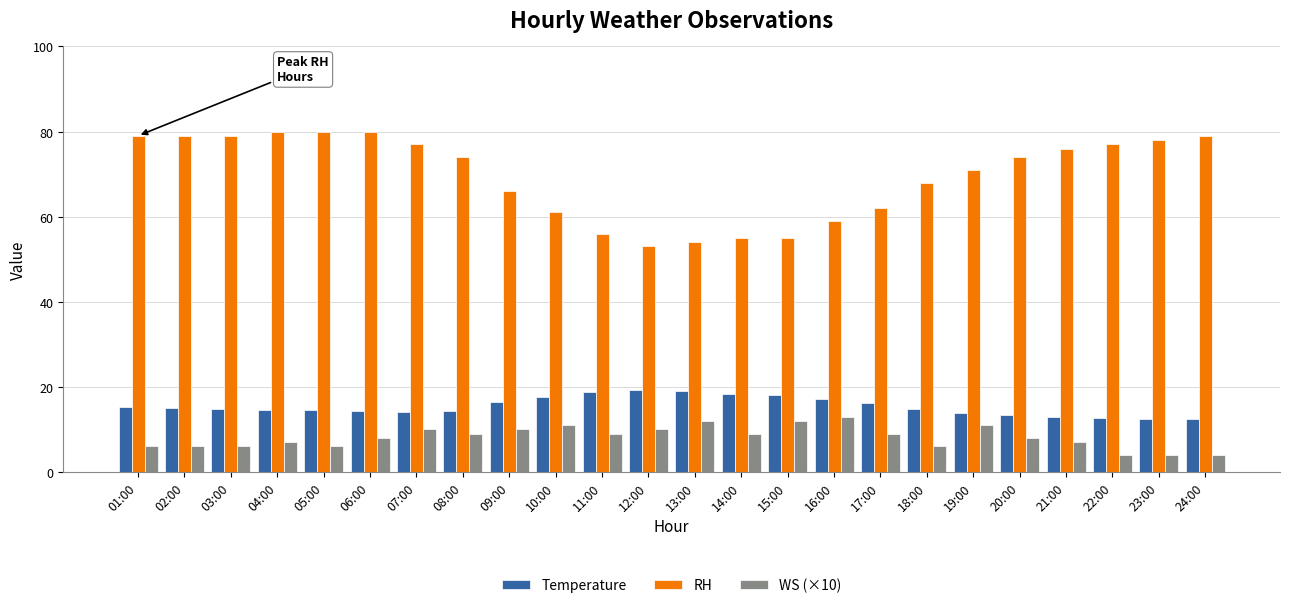

What is the maximum value shown in the chart?

80.0